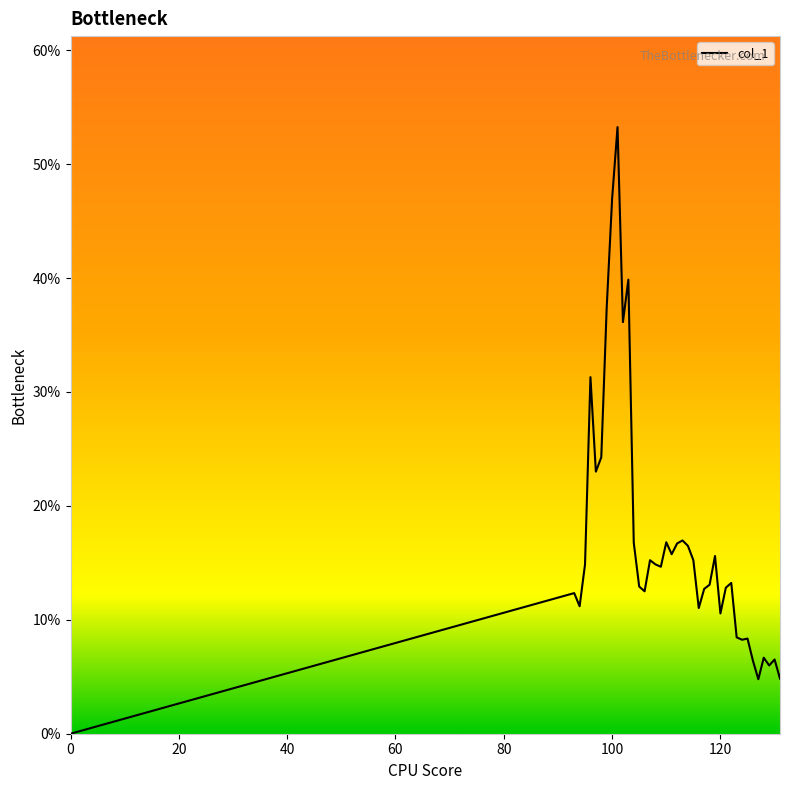

What is the difference between the second highest and second lowest values?

0.4